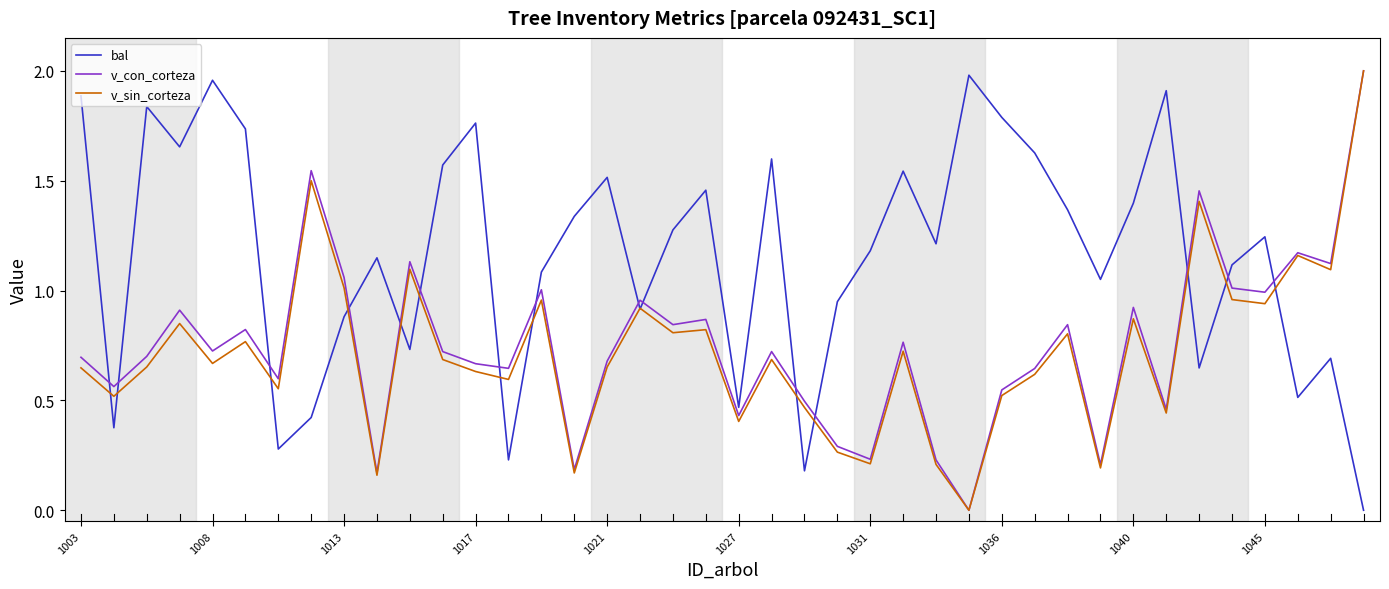

Which series has the largest total across all categories?

bal